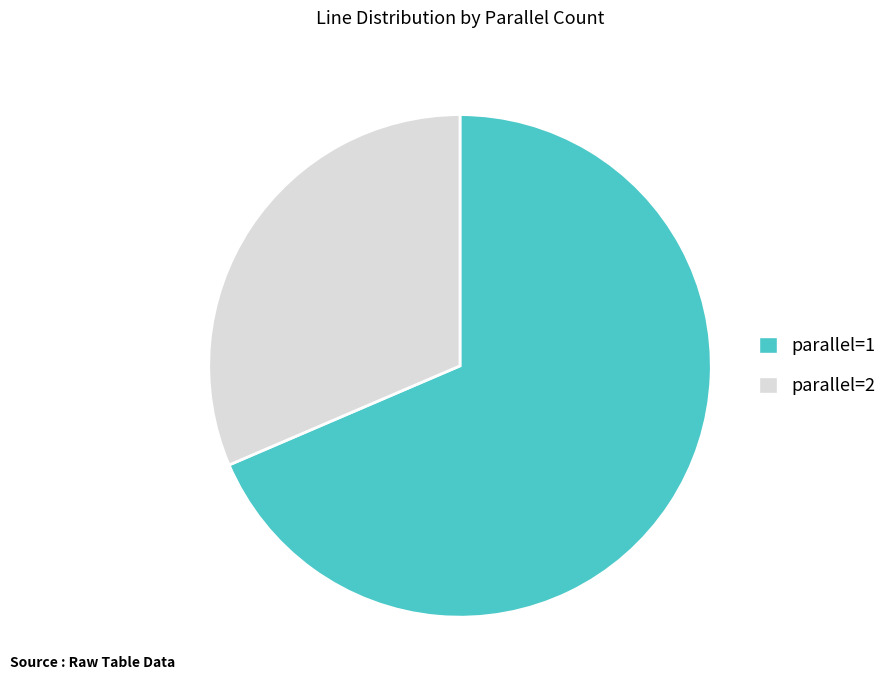

What is the ratio of the value at parallel=1 to the value at parallel=2?

2.2